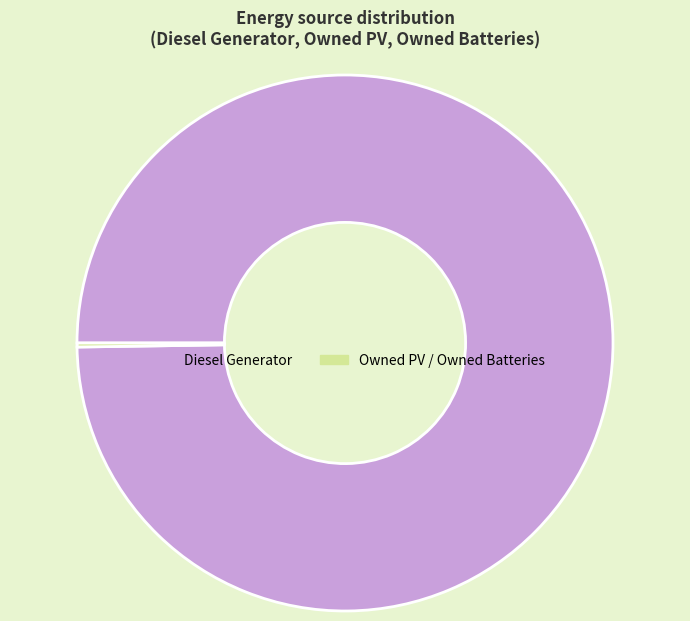

What is the largest slice in the pie chart?

Diesel Generator